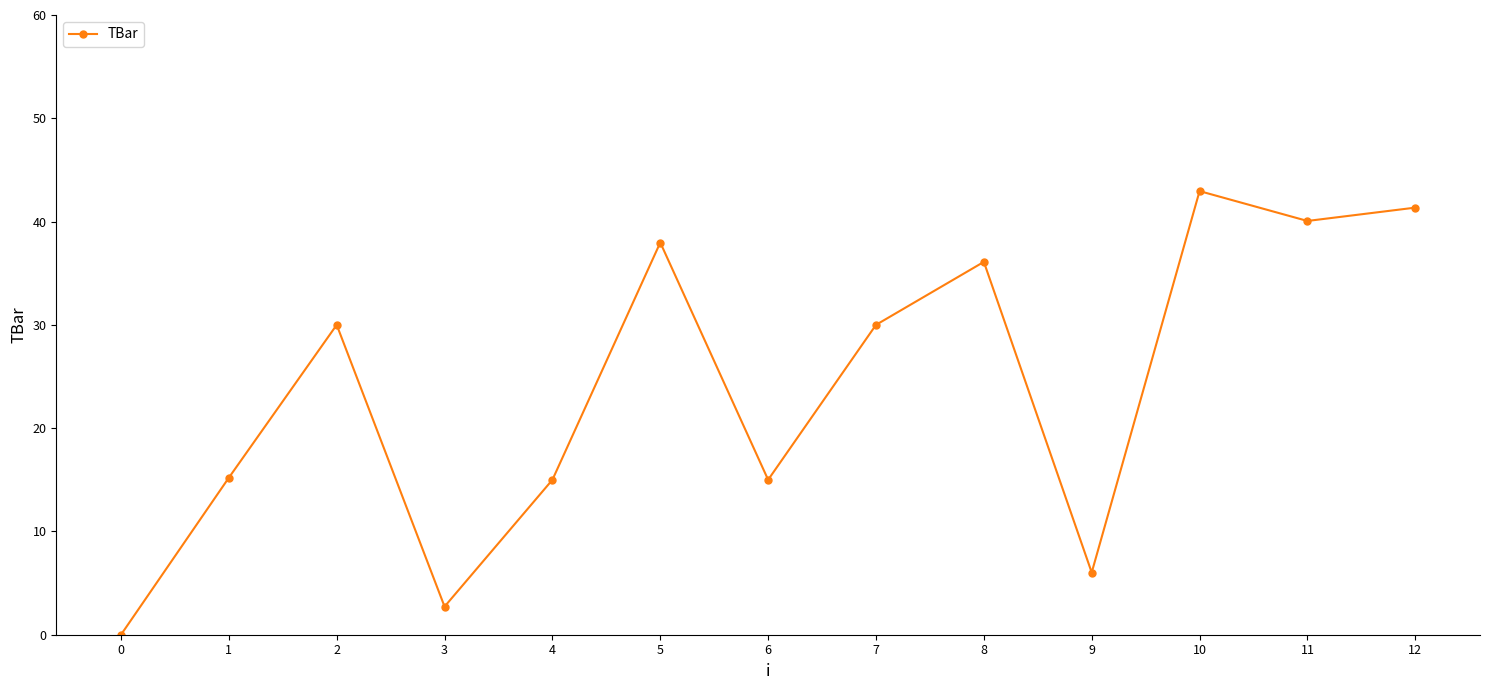

Which label corresponds to the largest value in the chart?

10